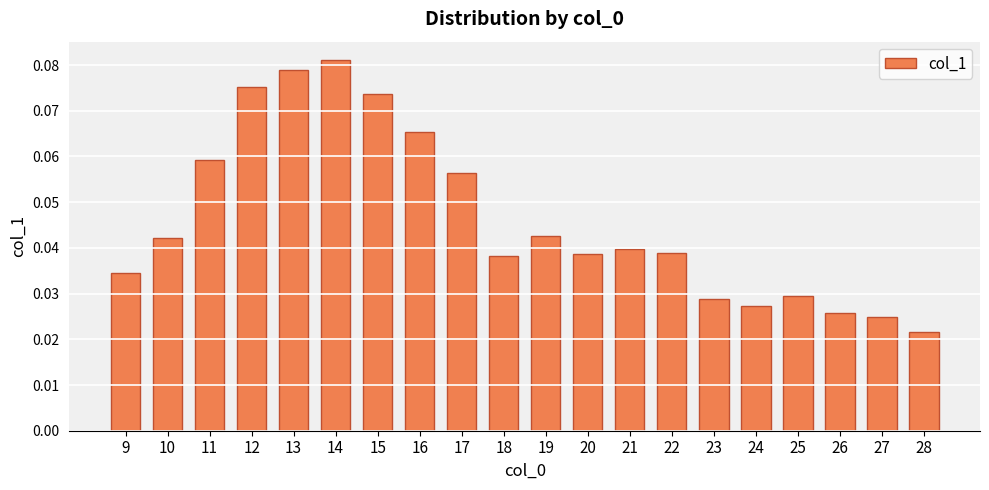

Which category has the lowest value across all series?

28